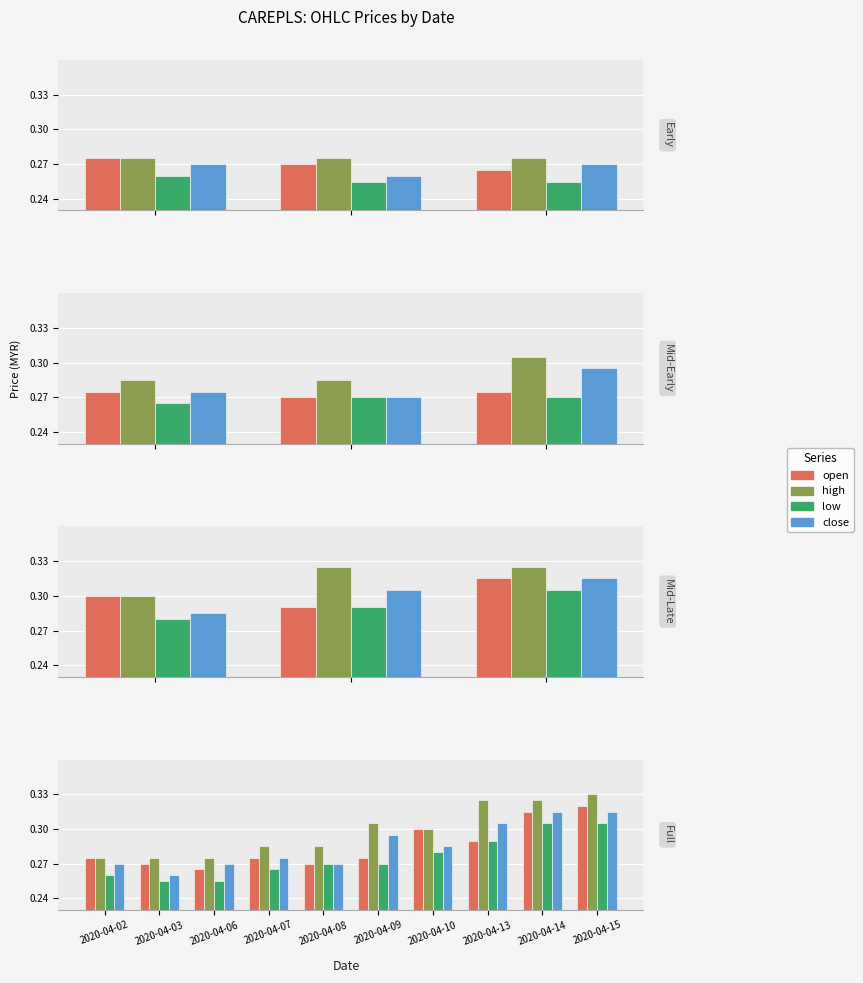

What is the sum of all high values?

3.0